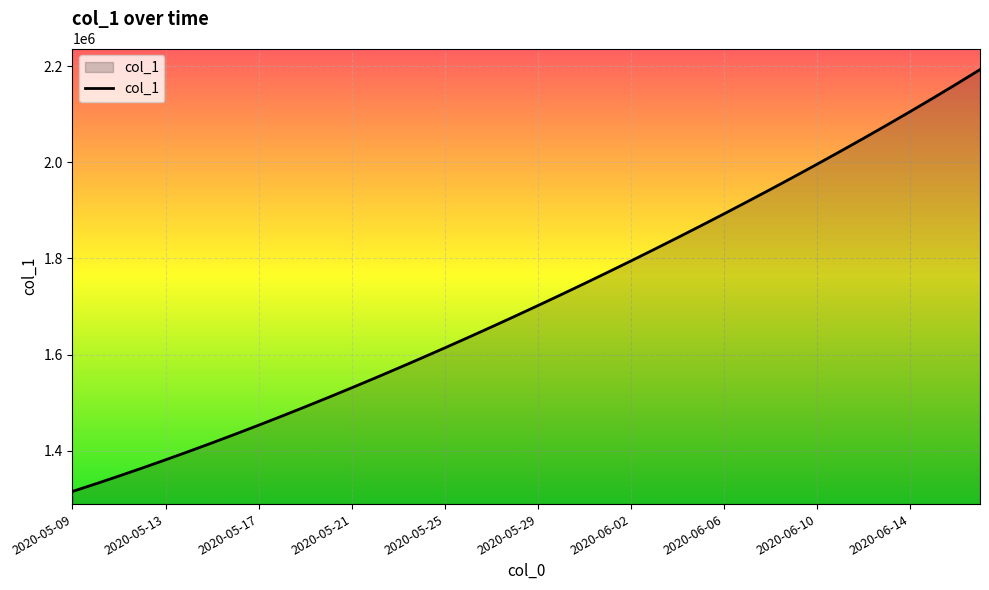

How many lines are shown in the chart?

1